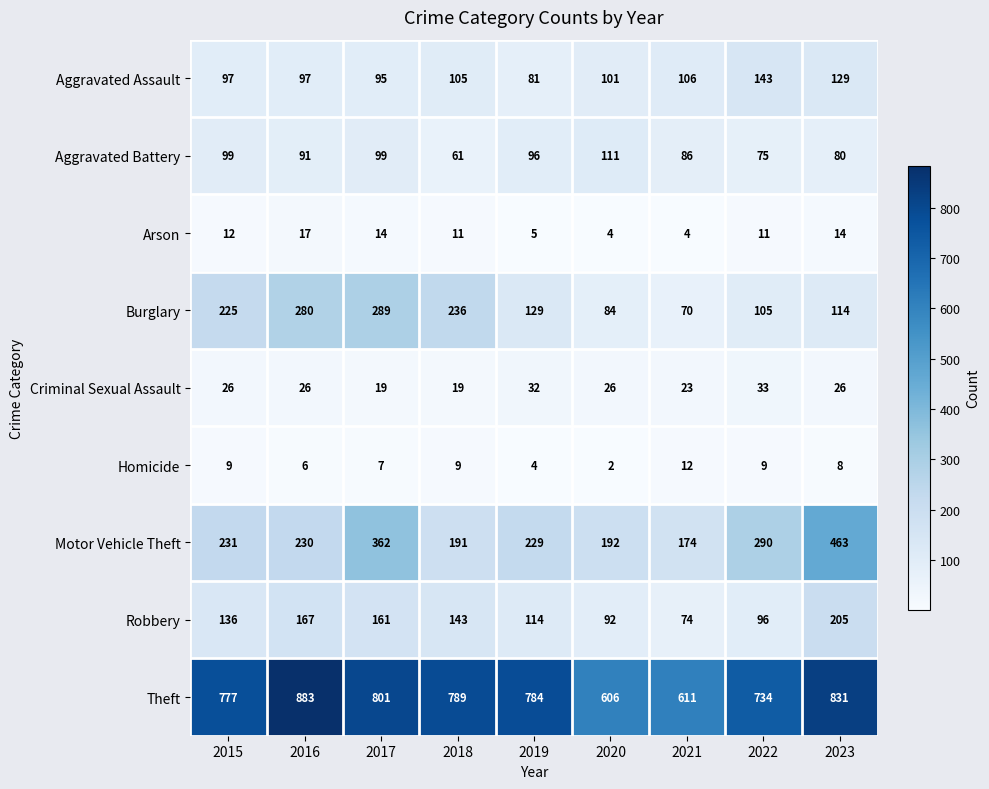

What is the difference between the Burglary values at 2022 and 2017?

184